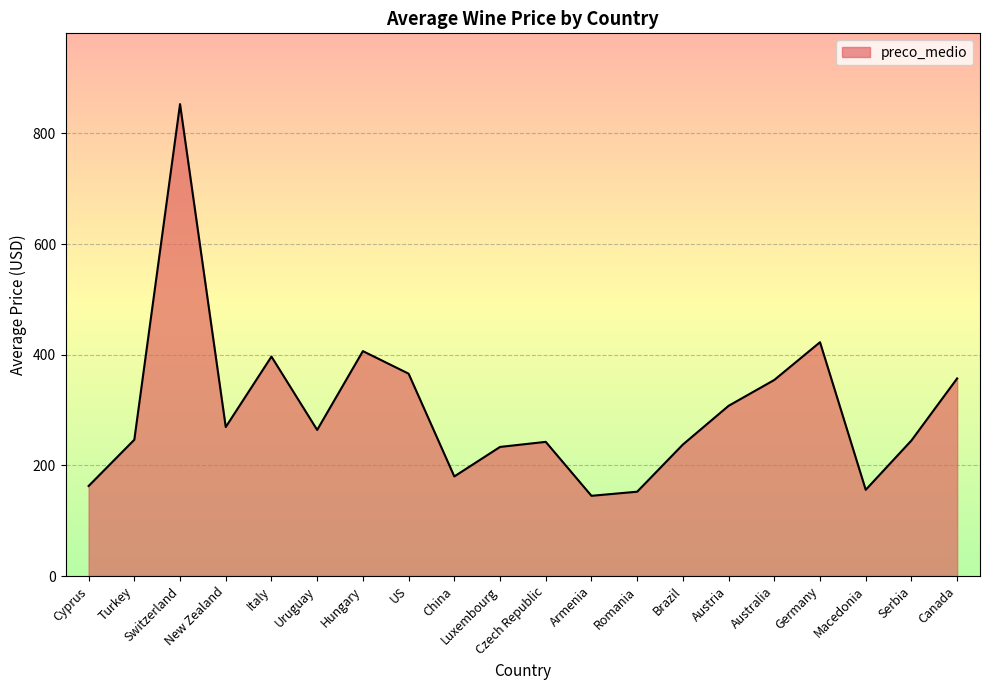

Count the number of values greater than 264.

10